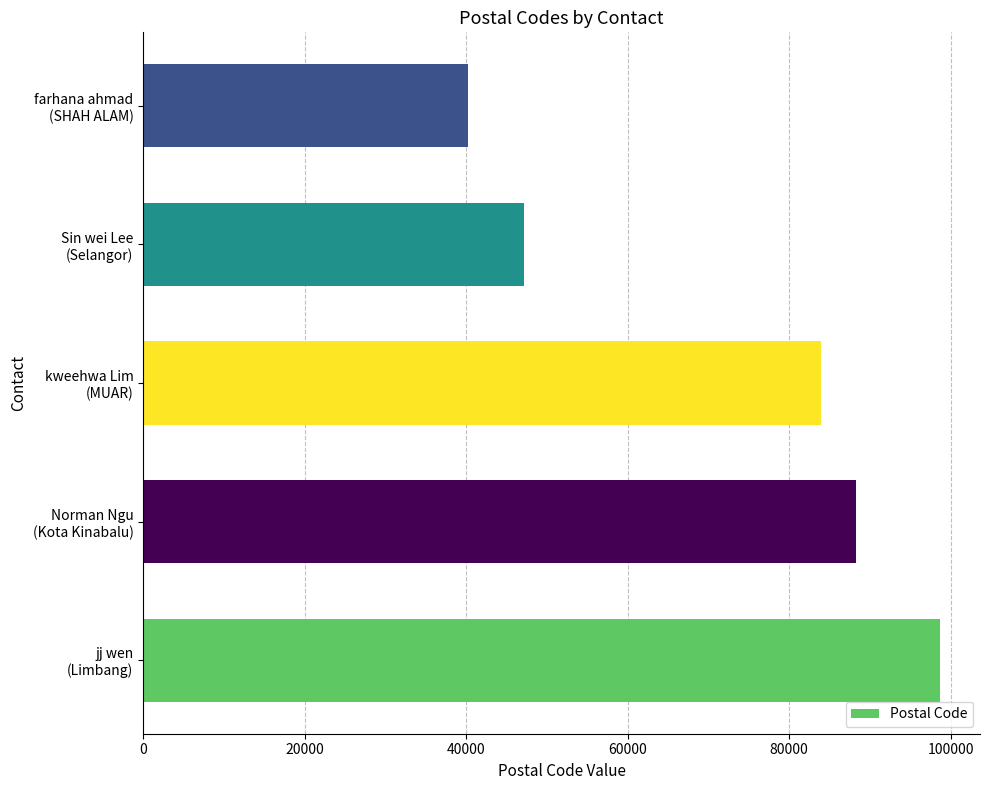

How many bars are there in total?

5